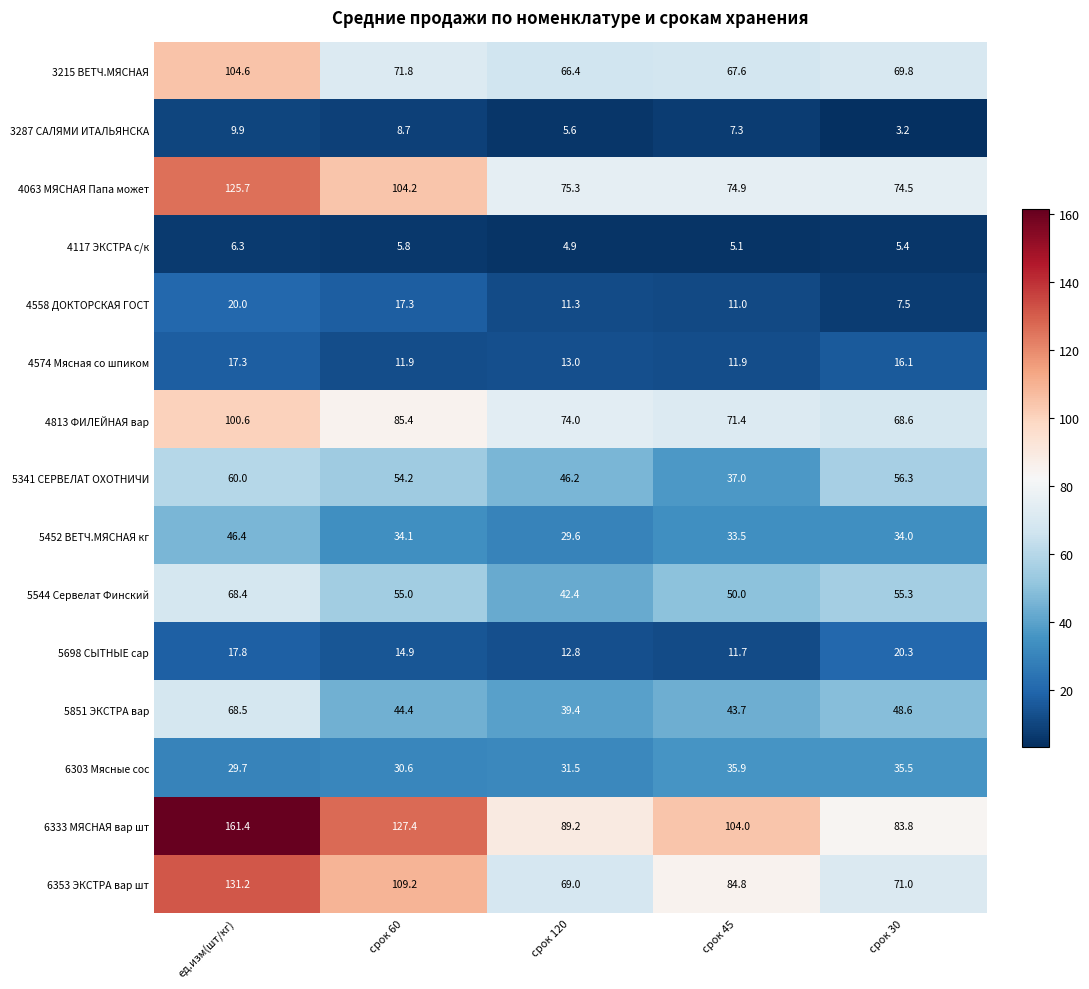

Is it true that 3287 САЛЯМИ ИТАЛЬЯНСКА equals 7.3 at срок 45?

True